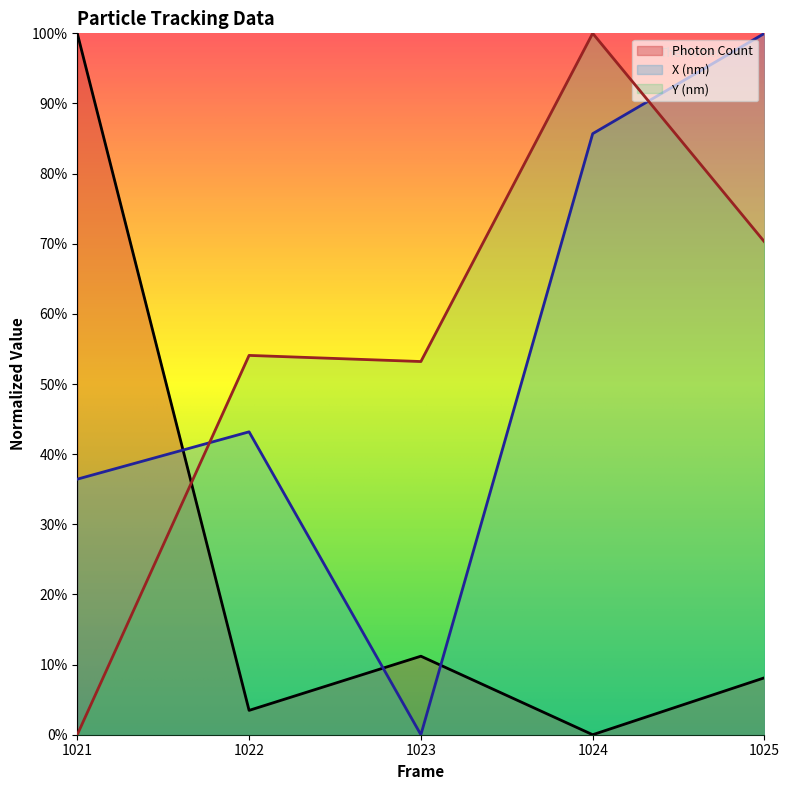

How many series are shown in this chart?

3